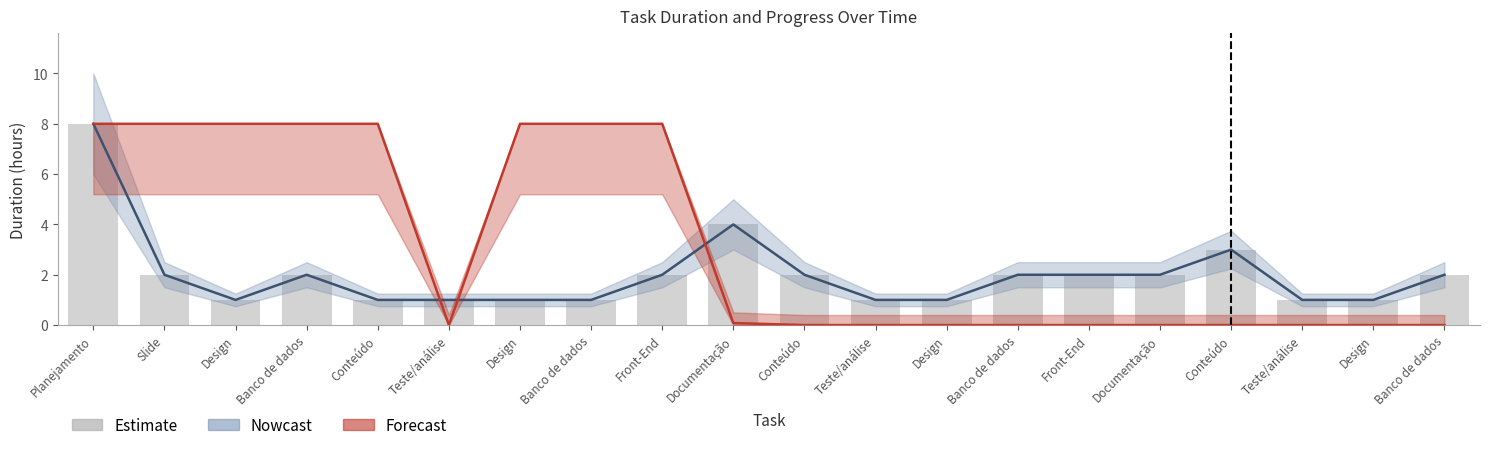

How many groups of bars are there?

20